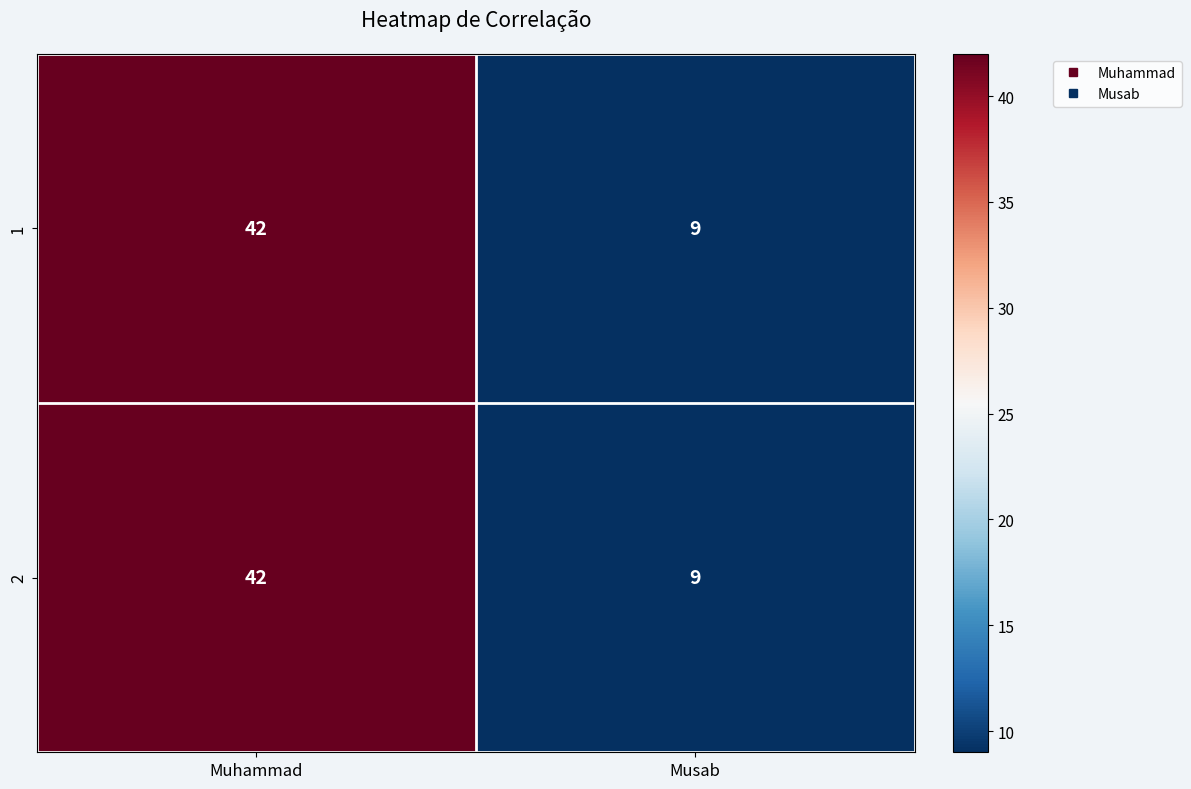

What is the greatest value displayed?

42